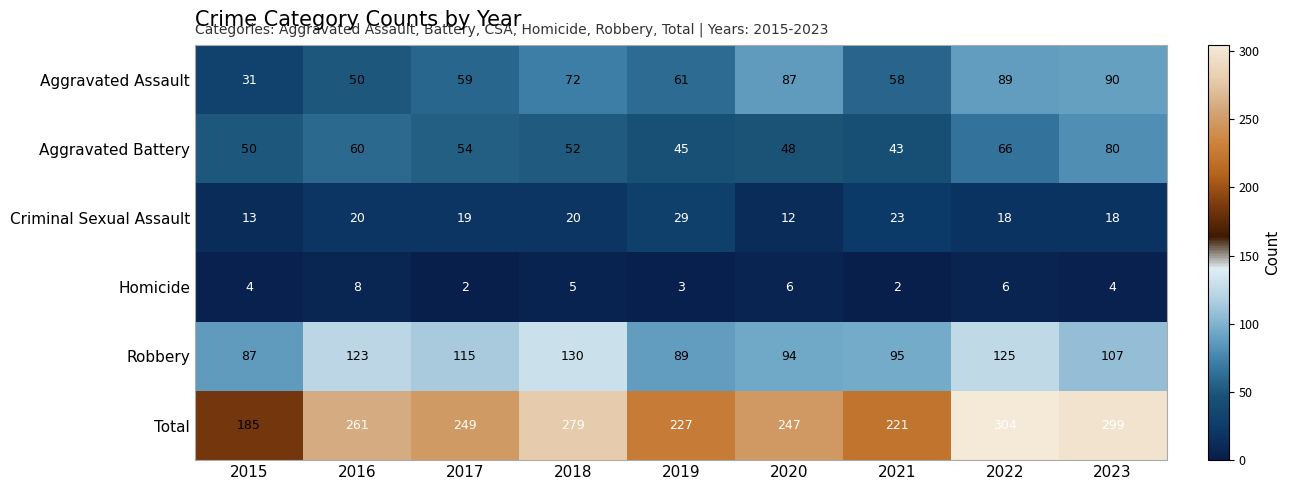

Which series has the largest range (max minus min)?

Total